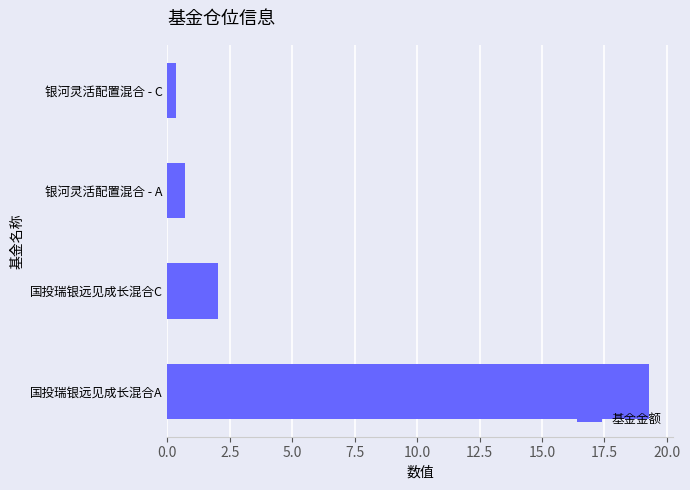

Reading top to bottom, what are all the values shown in this chart?

0.4	0.7	2.0	19.3